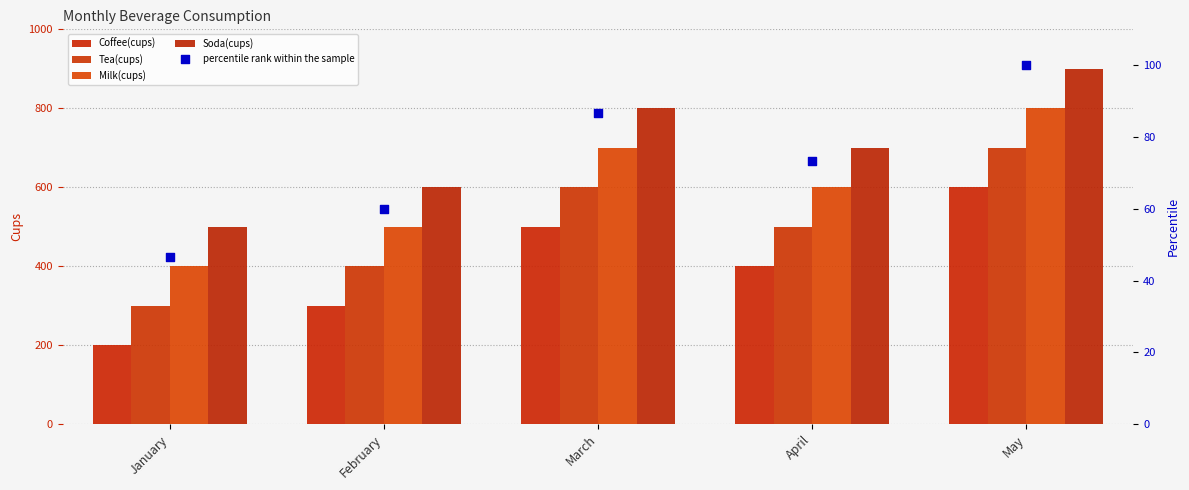

At which category is the sum across all series the highest?

May